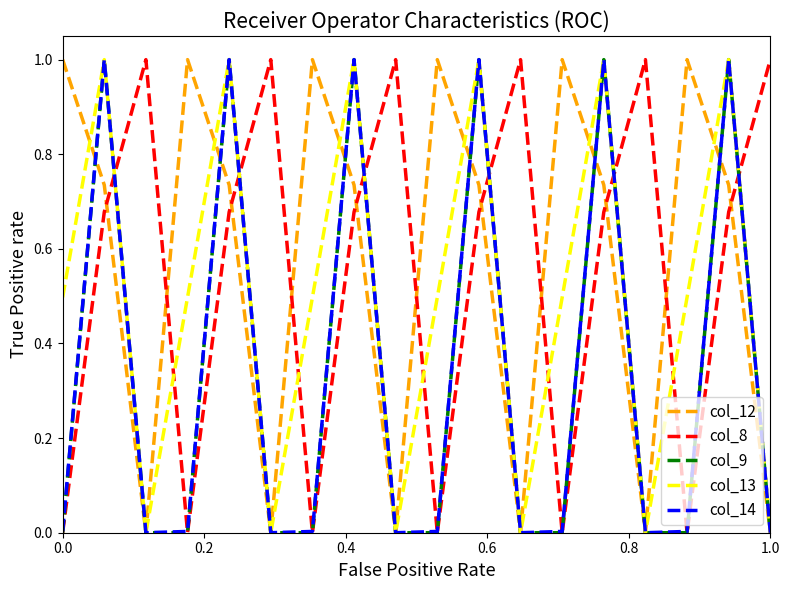

What is the maximum value shown in the chart?

1.0